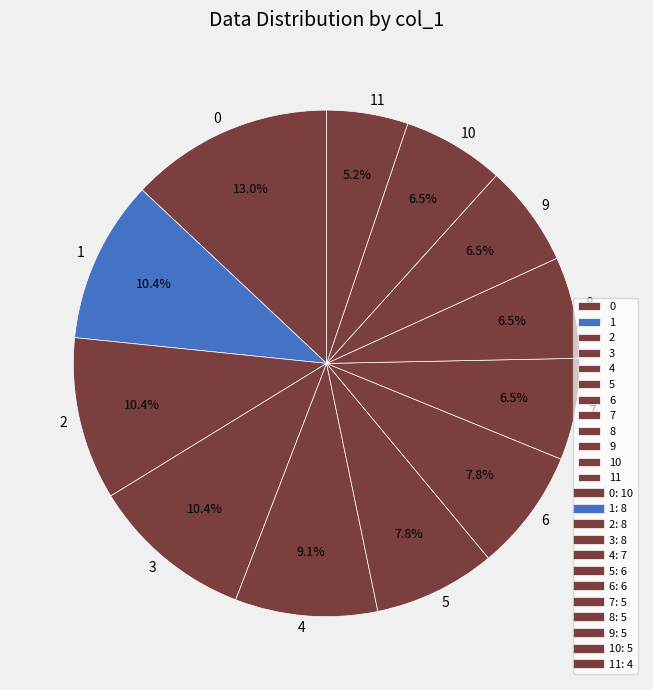

What is the smallest slice in the pie chart?

11